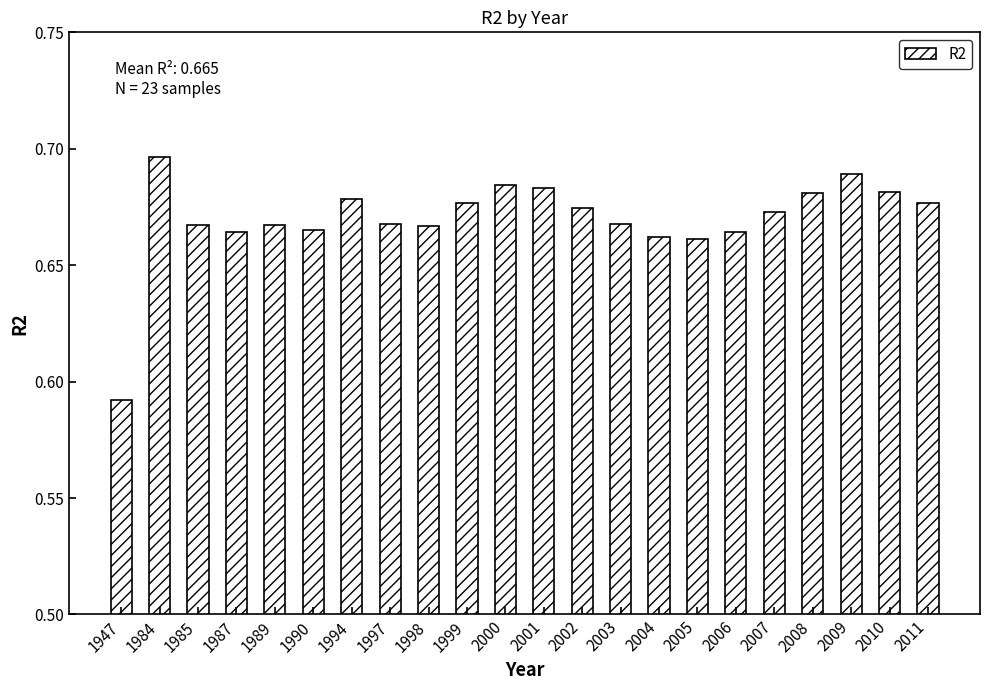

The chart shows a value of 0.5 at 2007. True or false?

False